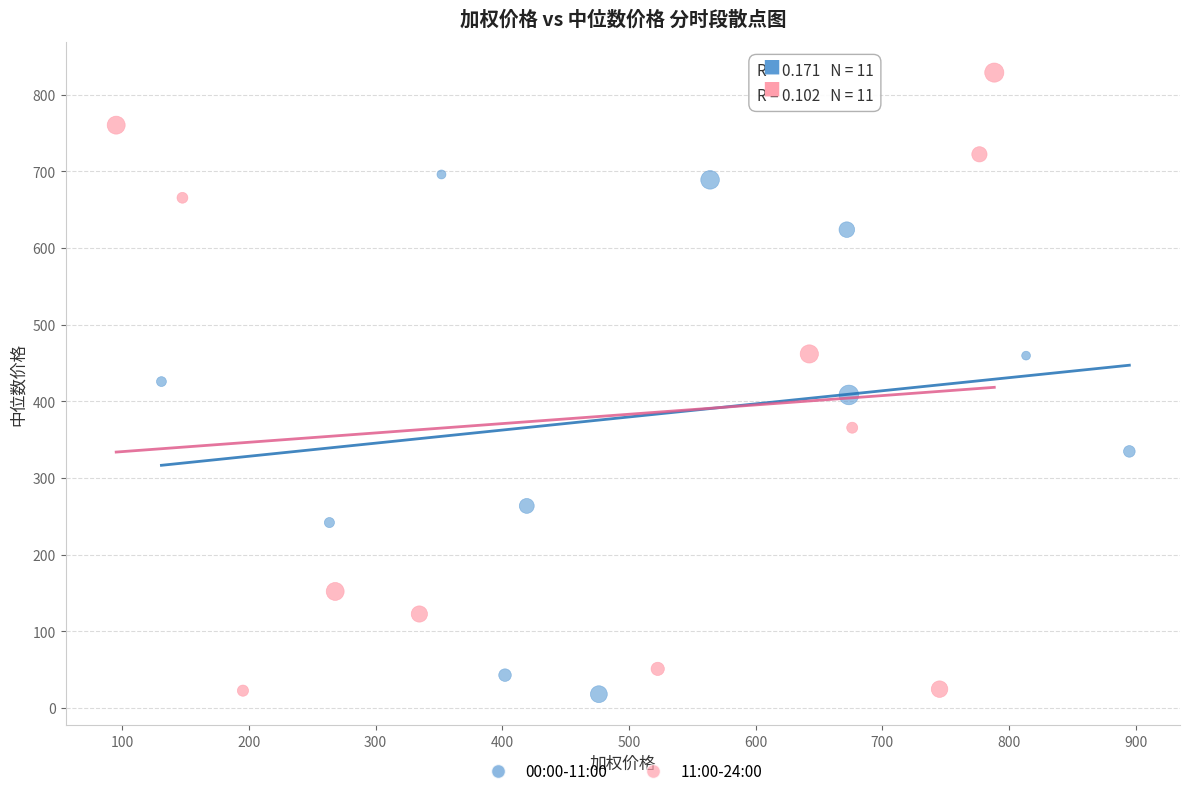

Which series has the widest spread of Y values?

11:00-24:00